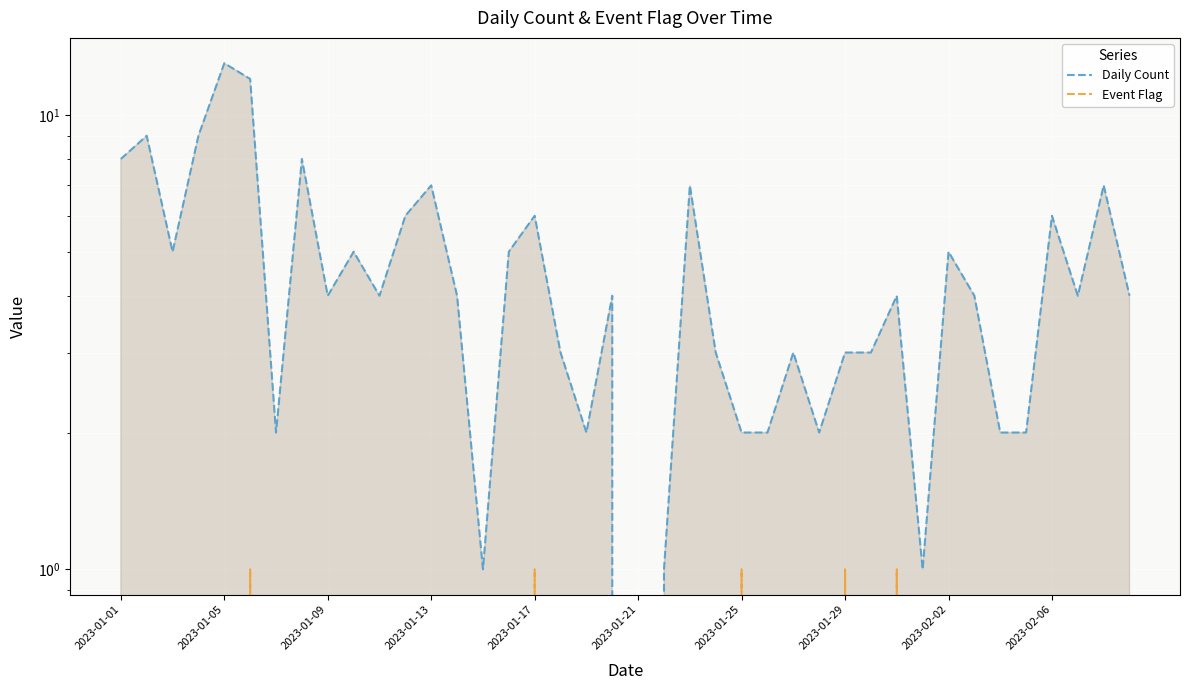

Reading left to right, list all the values displayed in this chart.

Daily Count: 8	9	5	9	13	12	2	8	4	5	4	6	7	4	1	5	6	3	2	4	0	1	7	3	2	2	3	2	3	3	4	1	5	4	2	2	6	4	7	4
Event Flag: 0	0	0	0	0	1	0	0	0	0	0	0	0	0	0	0	1	0	0	0	0	0	0	0	1	0	0	0	1	0	1	0	0	0	0	0	0	0	0	0